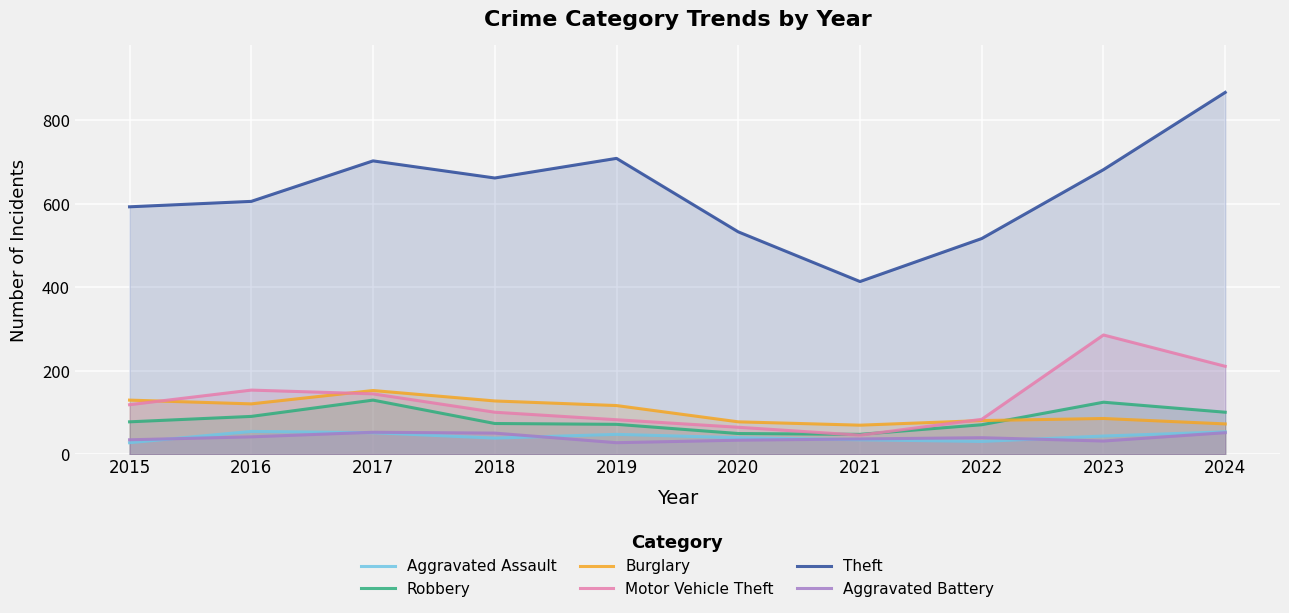

True or false: Theft and Motor Vehicle Theft cross at least once.

False